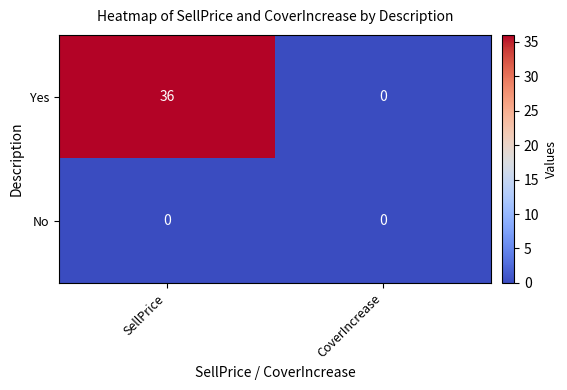

Reading left to right, what are all the values shown in this chart?

Yes: 36	0
No: 0	0